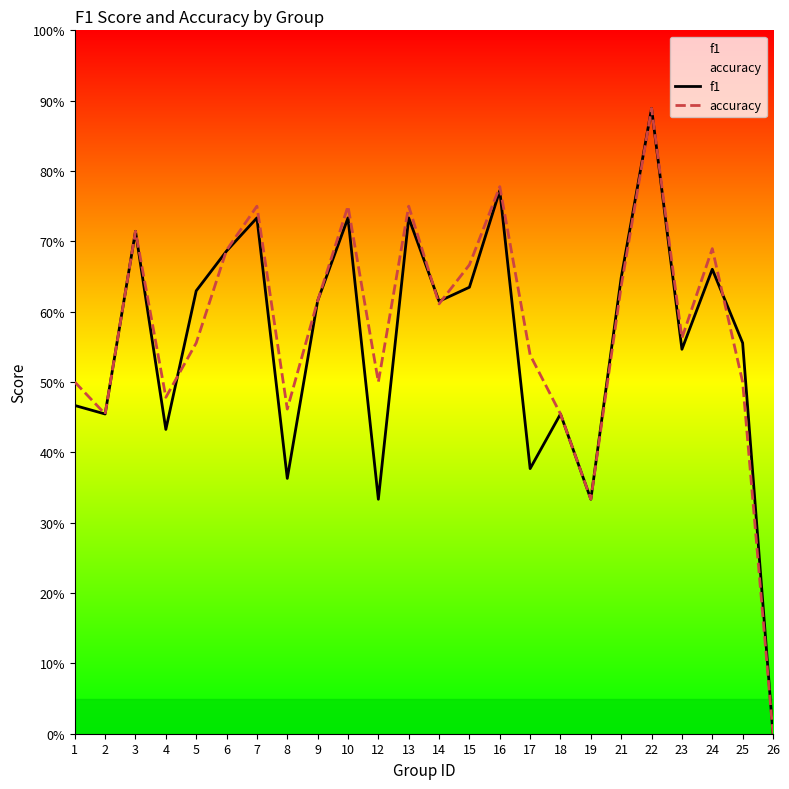

Is it true that f1 equals 0.4 at 17?

True